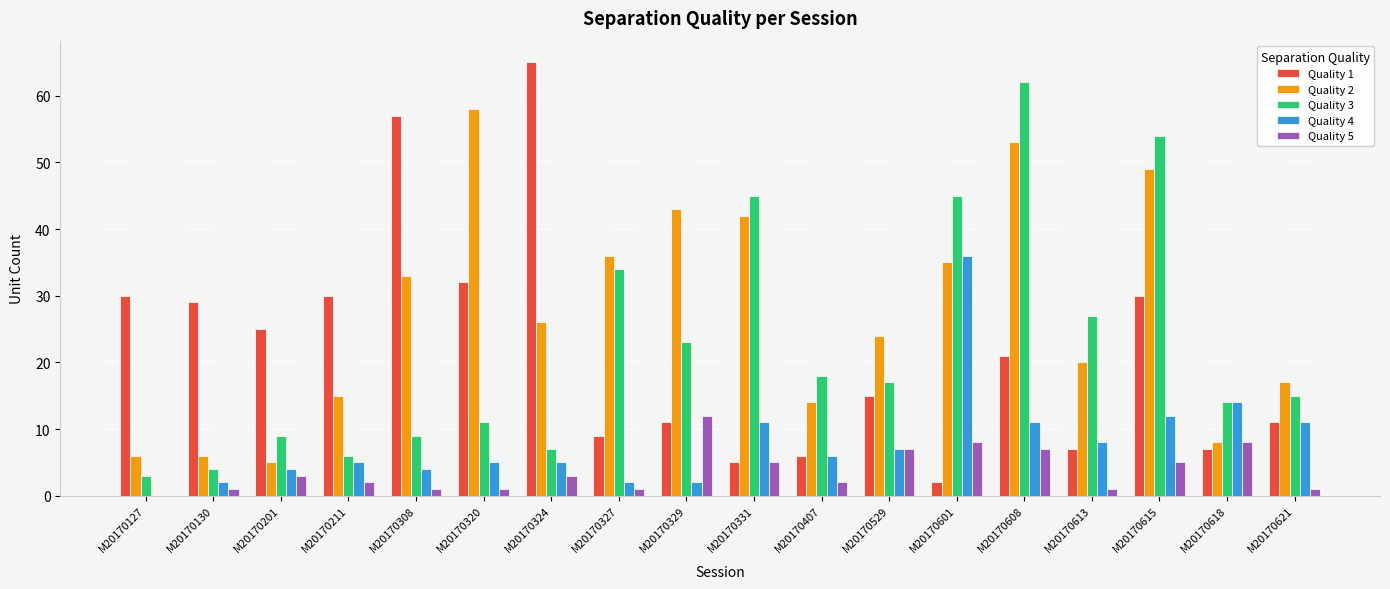

Reading left to right, transcribe all the data shown in this chart.

Quality 1: 30	29	25	30	57	32	65	9	11	5	6	15	2	21	7	30	7	11
Quality 2: 6	6	5	15	33	58	26	36	43	42	14	24	35	53	20	49	8	17
Quality 3: 3	4	9	6	9	11	7	34	23	45	18	17	45	62	27	54	14	15
Quality 4: 0	2	4	5	4	5	5	2	2	11	6	7	36	11	8	12	14	11
Quality 5: 0	1	3	2	1	1	3	1	12	5	2	7	8	7	1	5	8	1